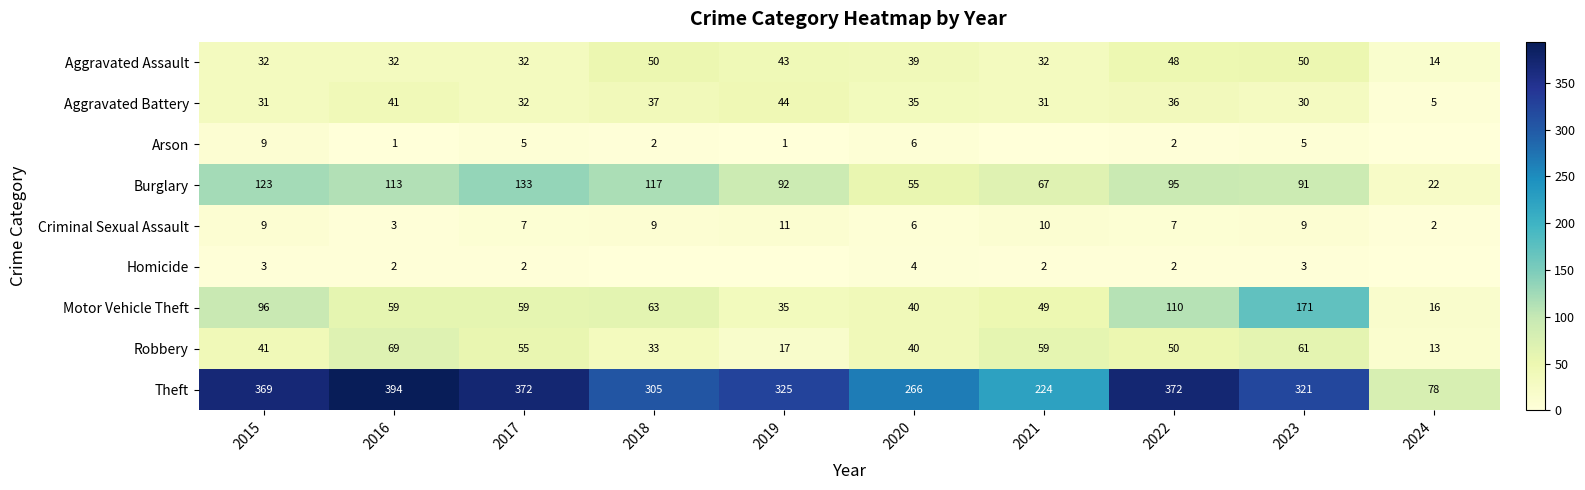

Which category has the highest value in the Motor Vehicle Theft series?

2023